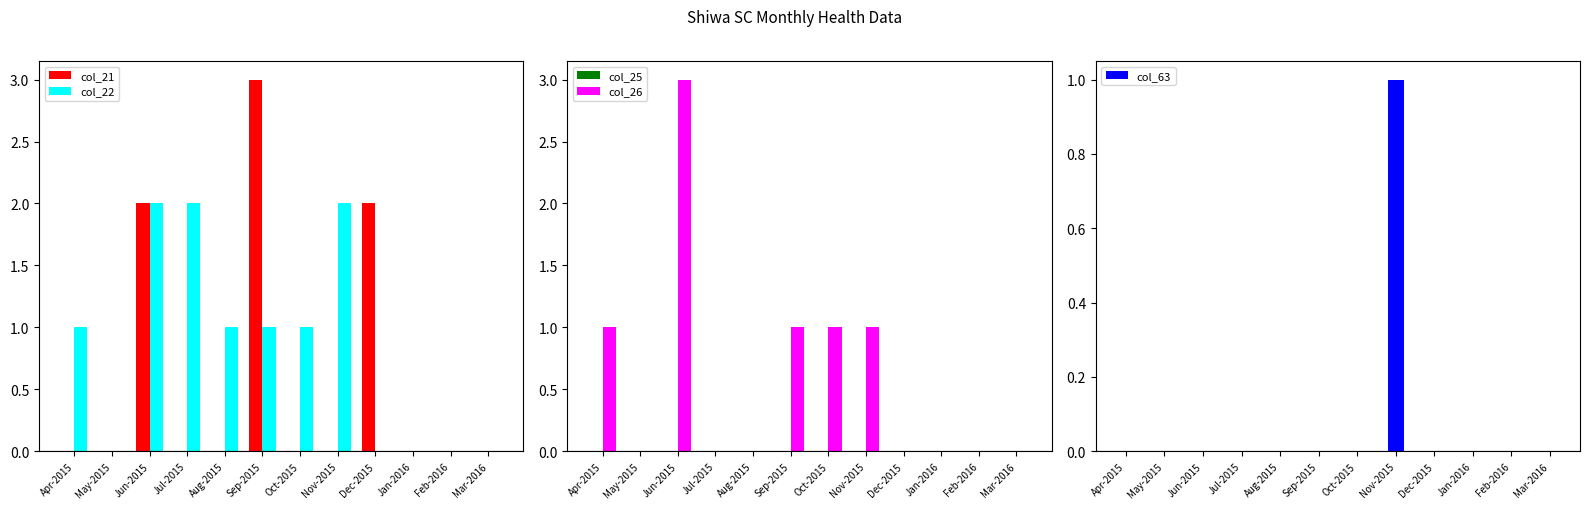

Does the chart contain any negative values?

No